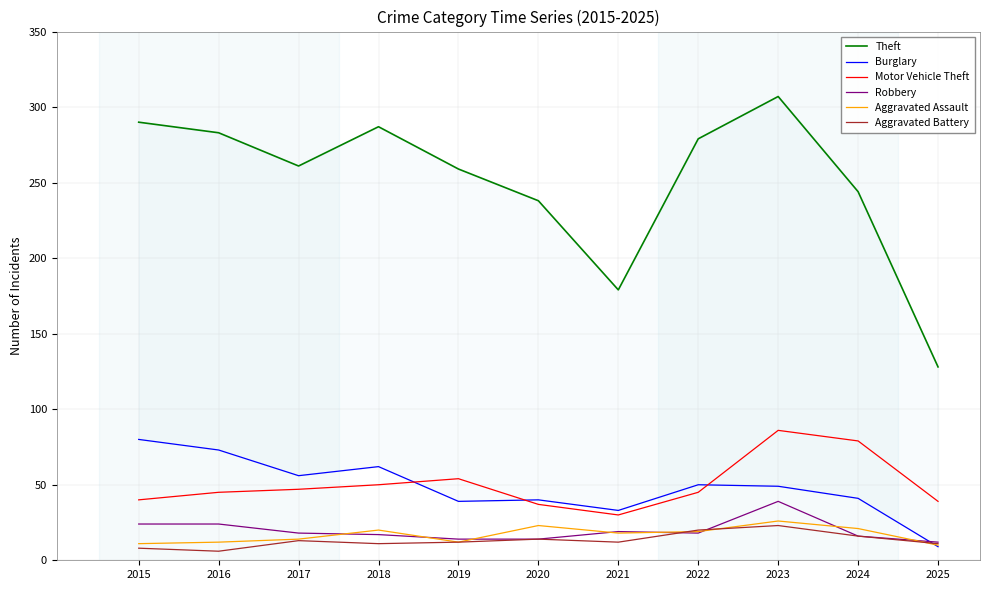

How many data points in Robbery are less than 18?

5